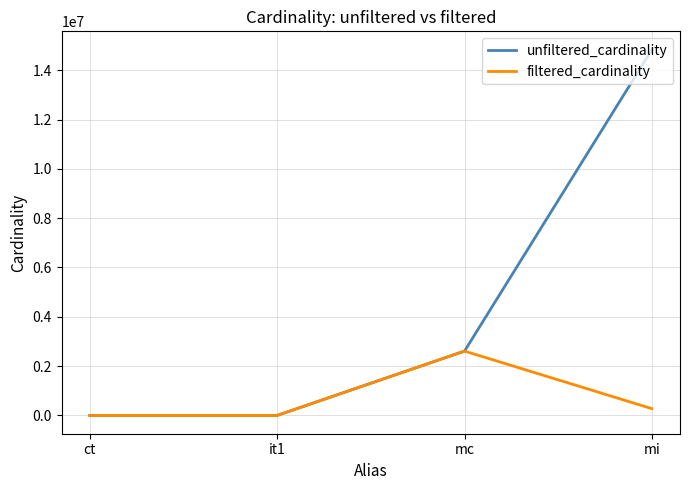

The unfiltered_cardinality series shows 4430599 at mc. True or false?

False